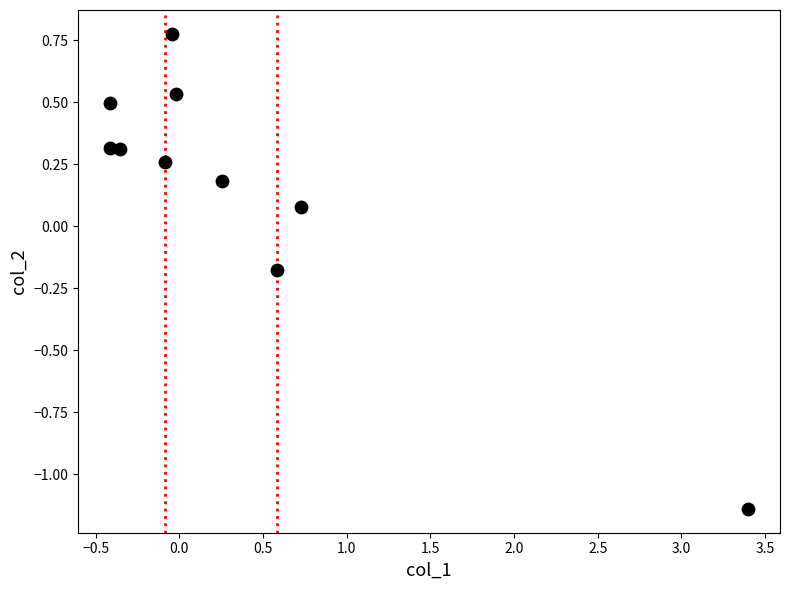

What is the range of X values (max minus min)?

3.8